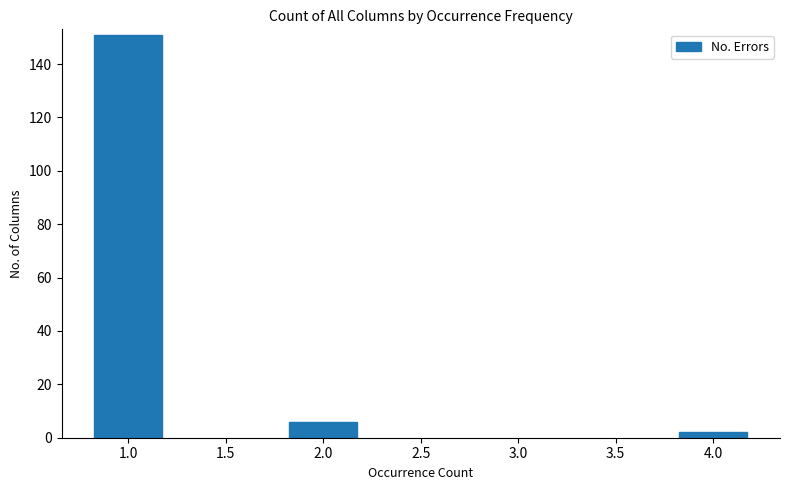

Reading left to right, extract all data points from this chart.

151	6	2